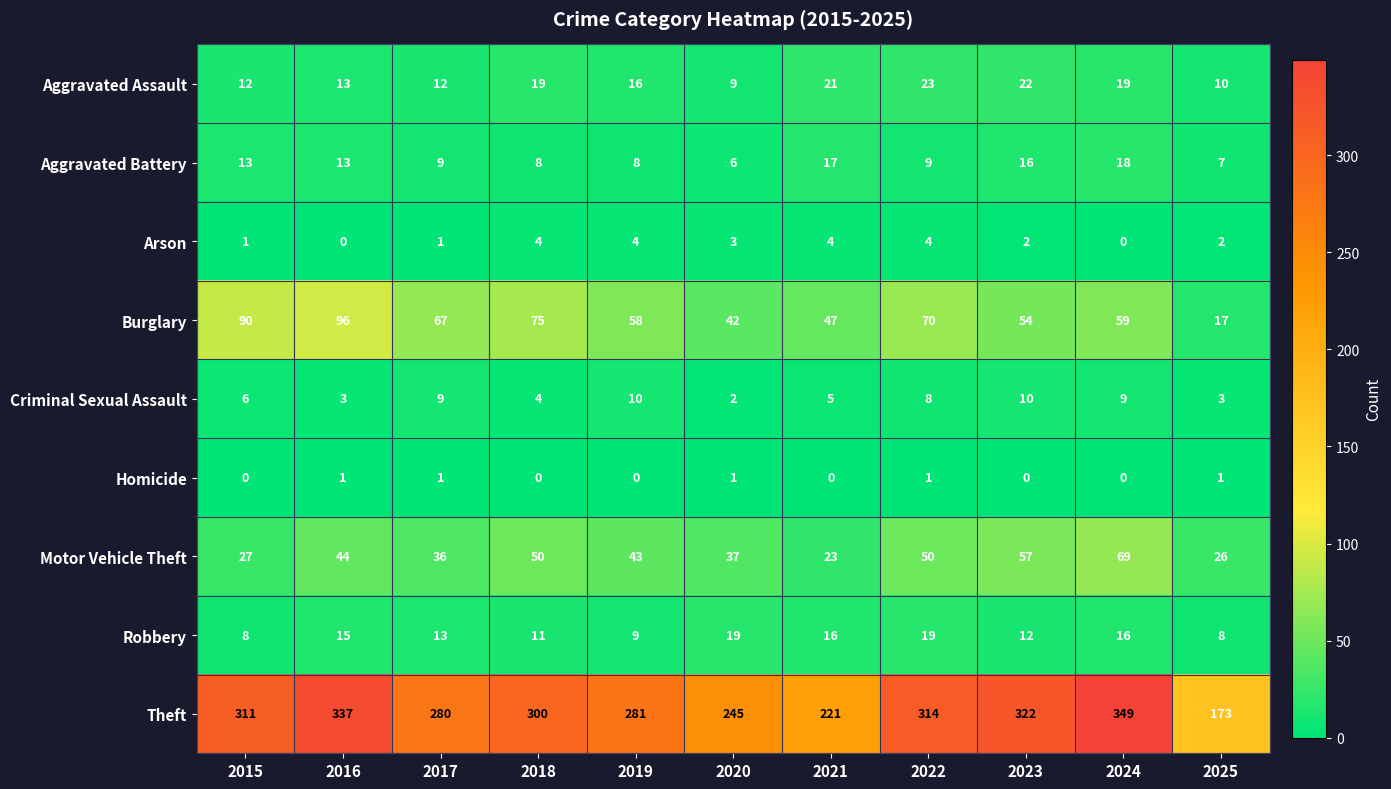

What is the difference between the maximum and second lowest values in the Burglary series?

54